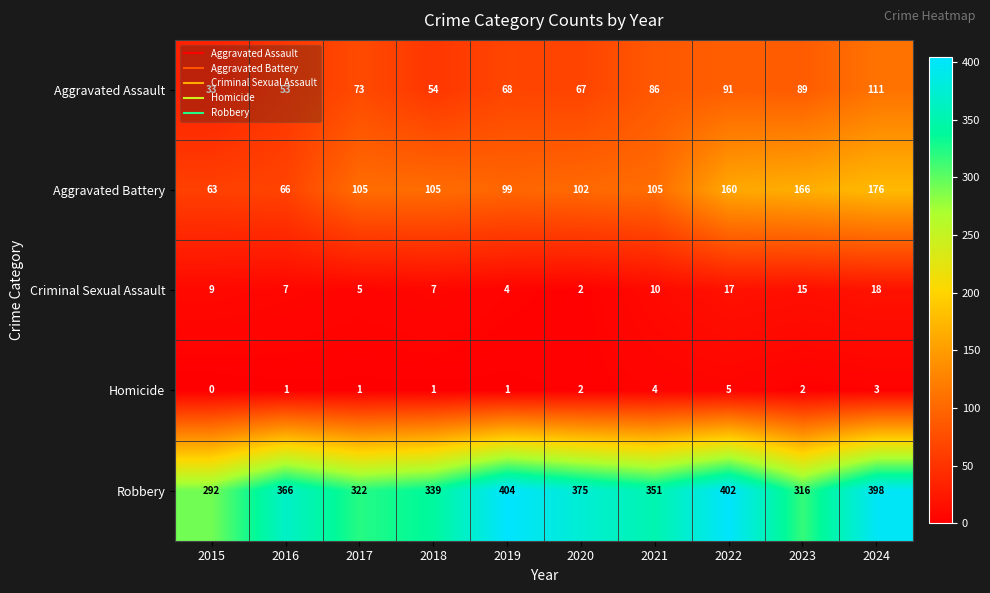

List the series in order of their peak value, highest first.

Robbery, Aggravated Battery, Aggravated Assault, Criminal Sexual Assault, Homicide